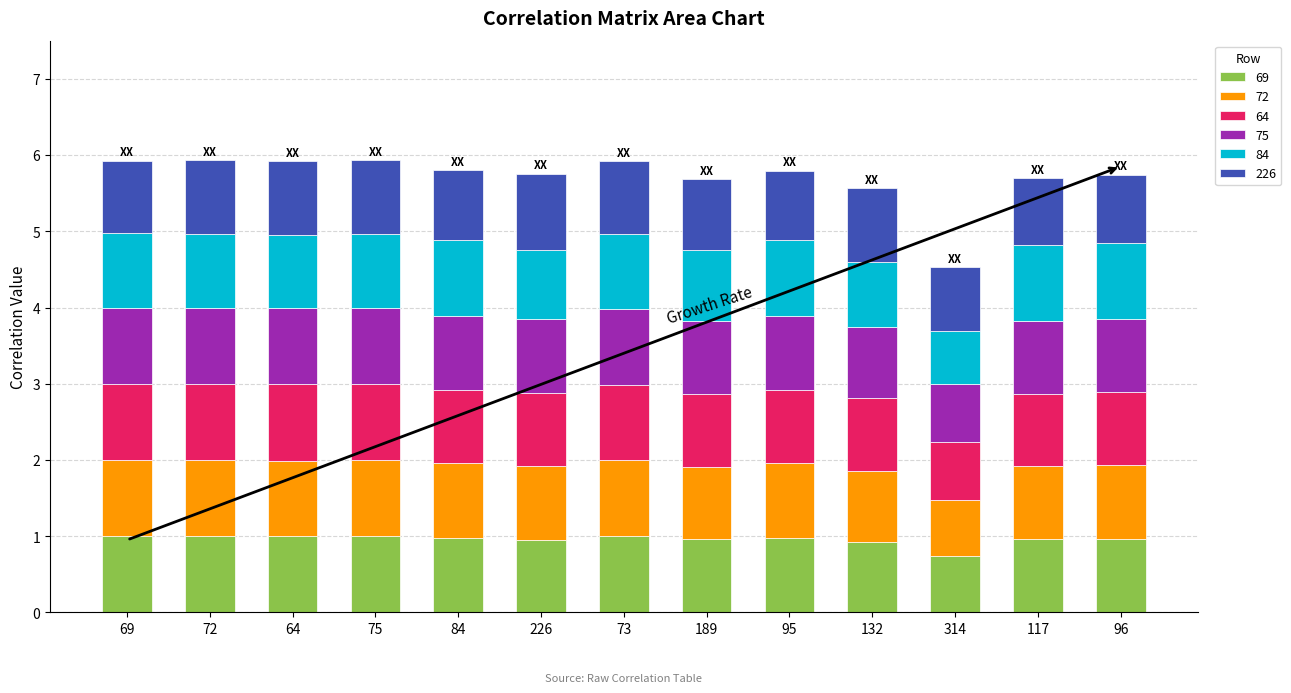

Is it true that 69 equals 1.4 at 132?

False